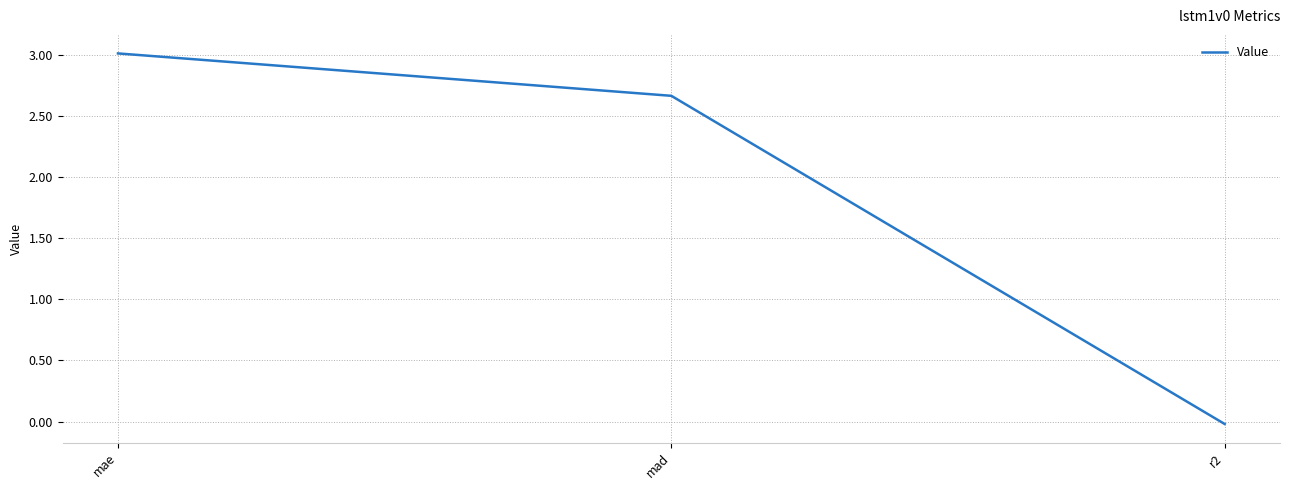

What position from the right is mad?

2